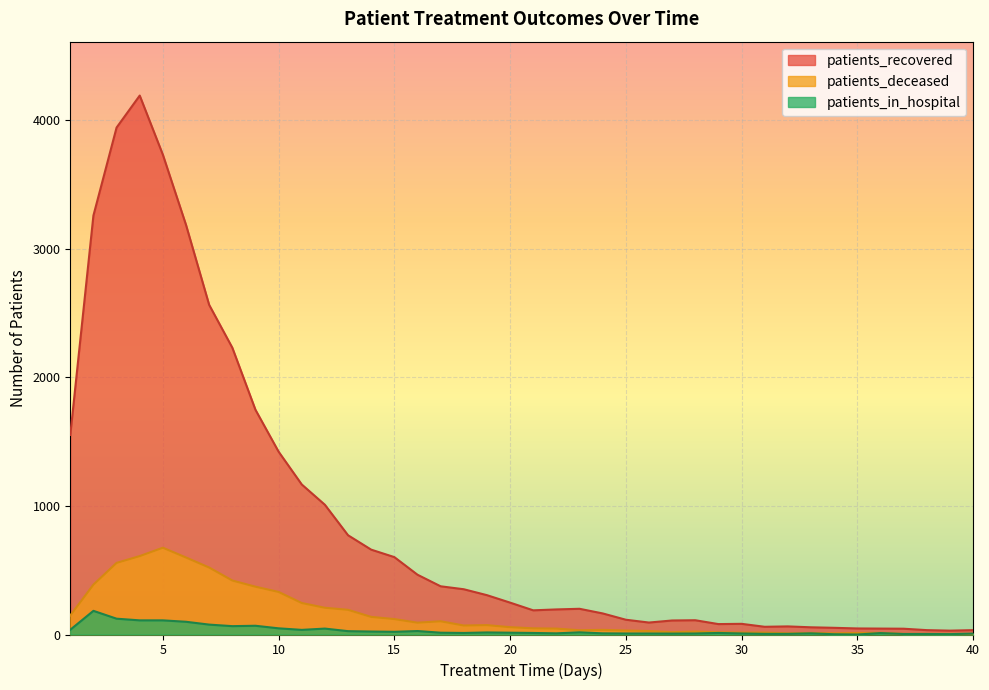

Does the chart display data point markers on the line(s)?

No